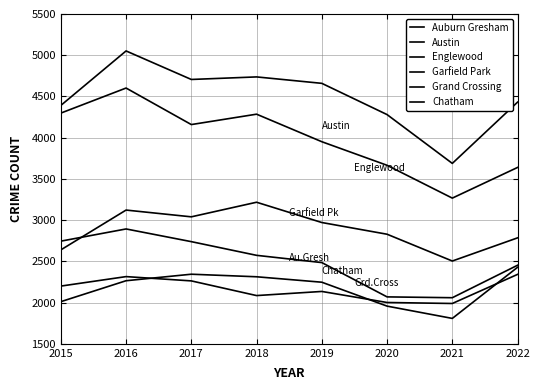

What is the approximate value of Auburn Gresham at 2021?

2059